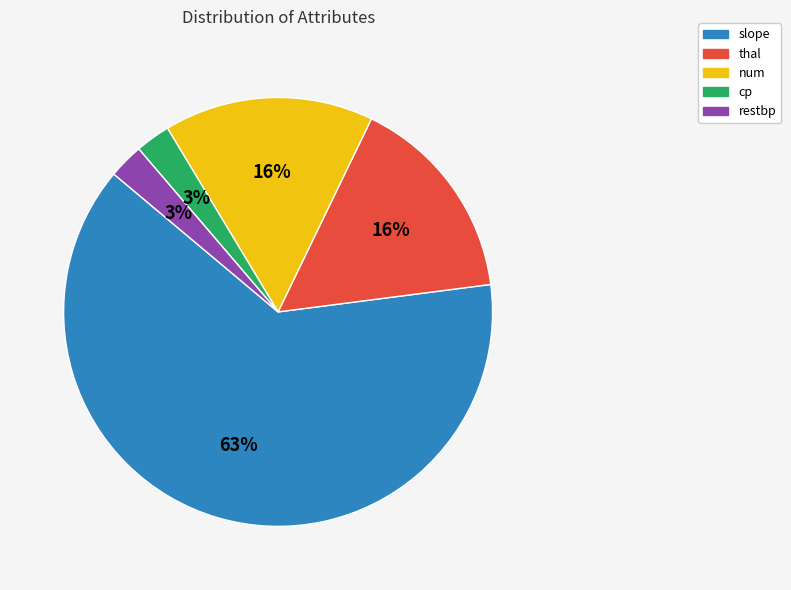

To the nearest percent, what percentage of the pie is thal?

16%